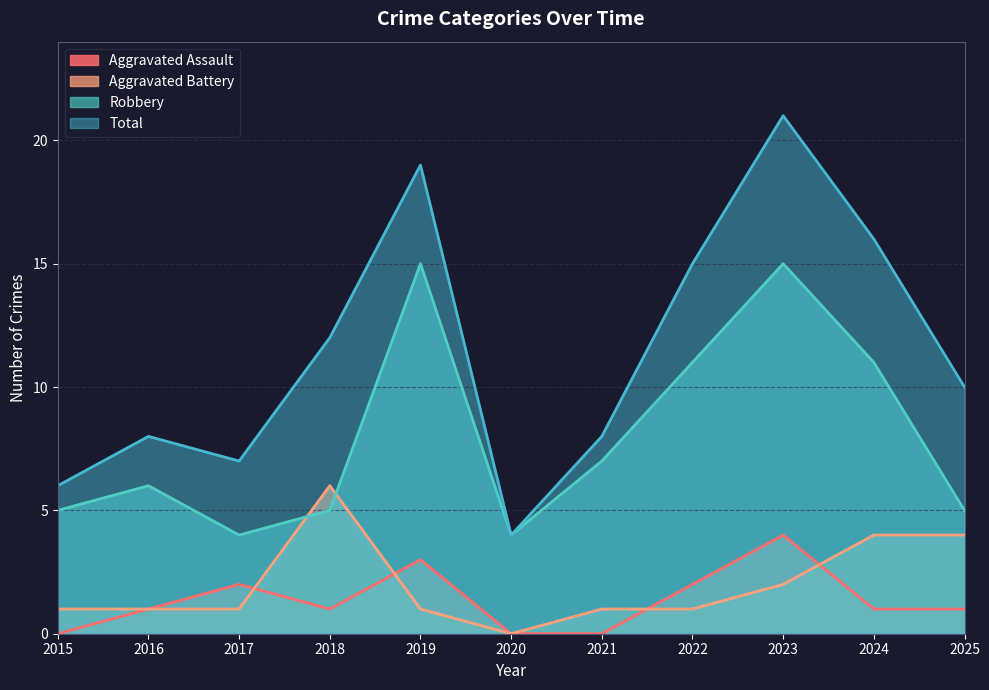

The value of Aggravated Battery at 2022 is 0. True or false?

False